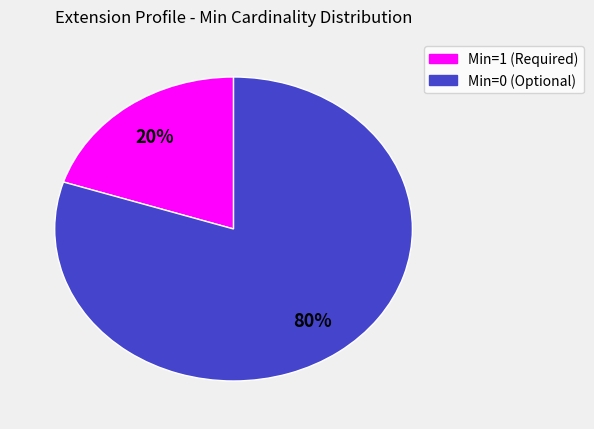

Is there a majority slice in this chart?

Yes